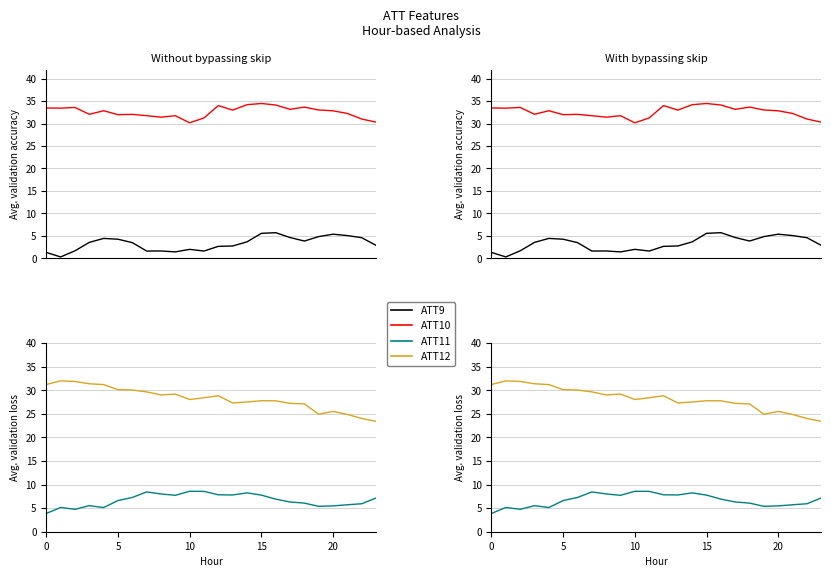

What is the label of the 21st point from the left?

20